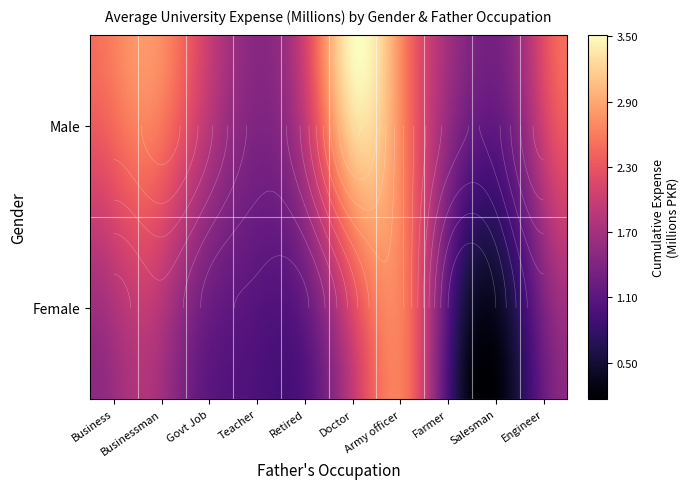

The value of Army officer at Female is 1.2. True or false?

False